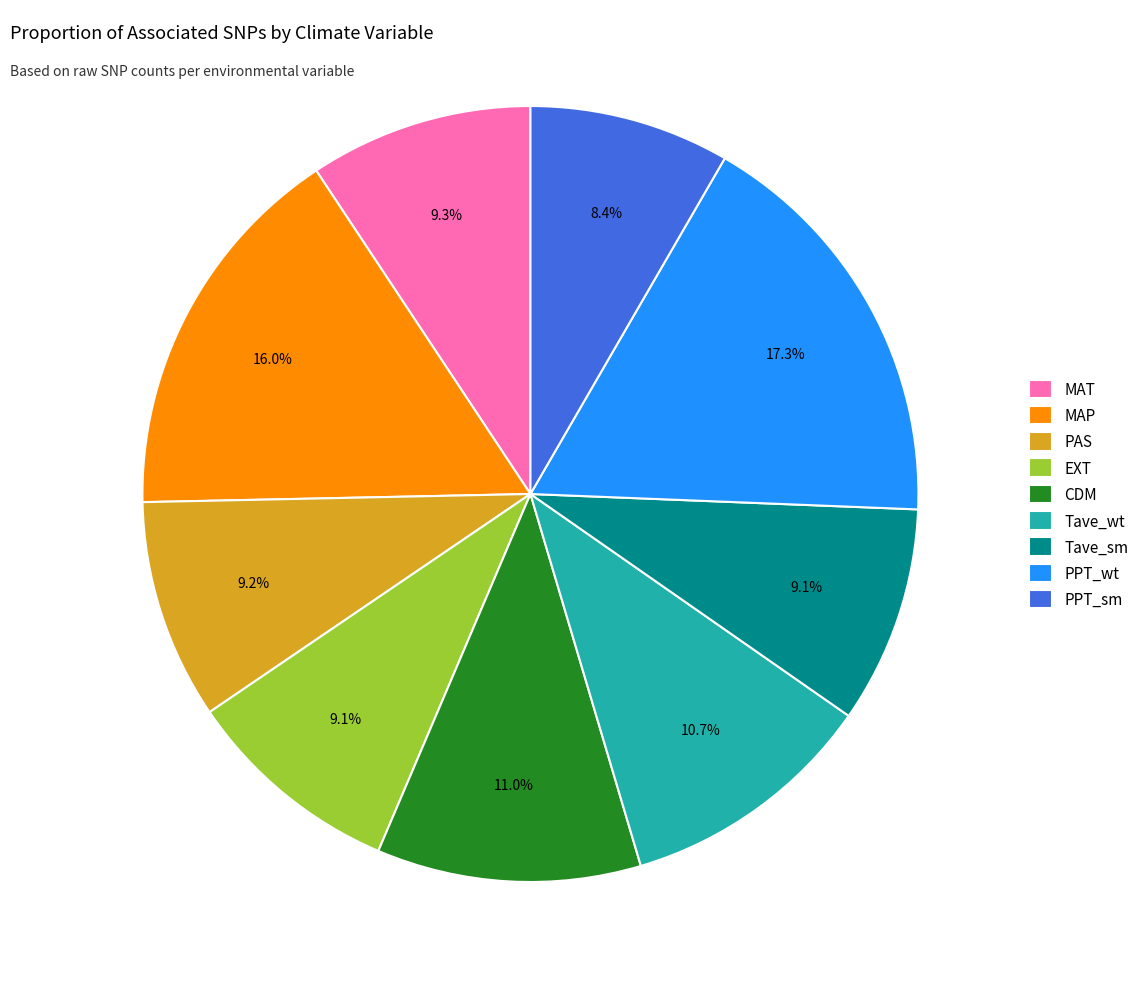

To the nearest percent, what is the difference between the largest and smallest slice percentages?

9%